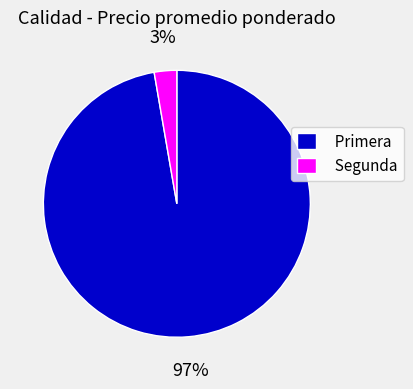

Combined, do Primera and Segunda account for over 50%?

Yes